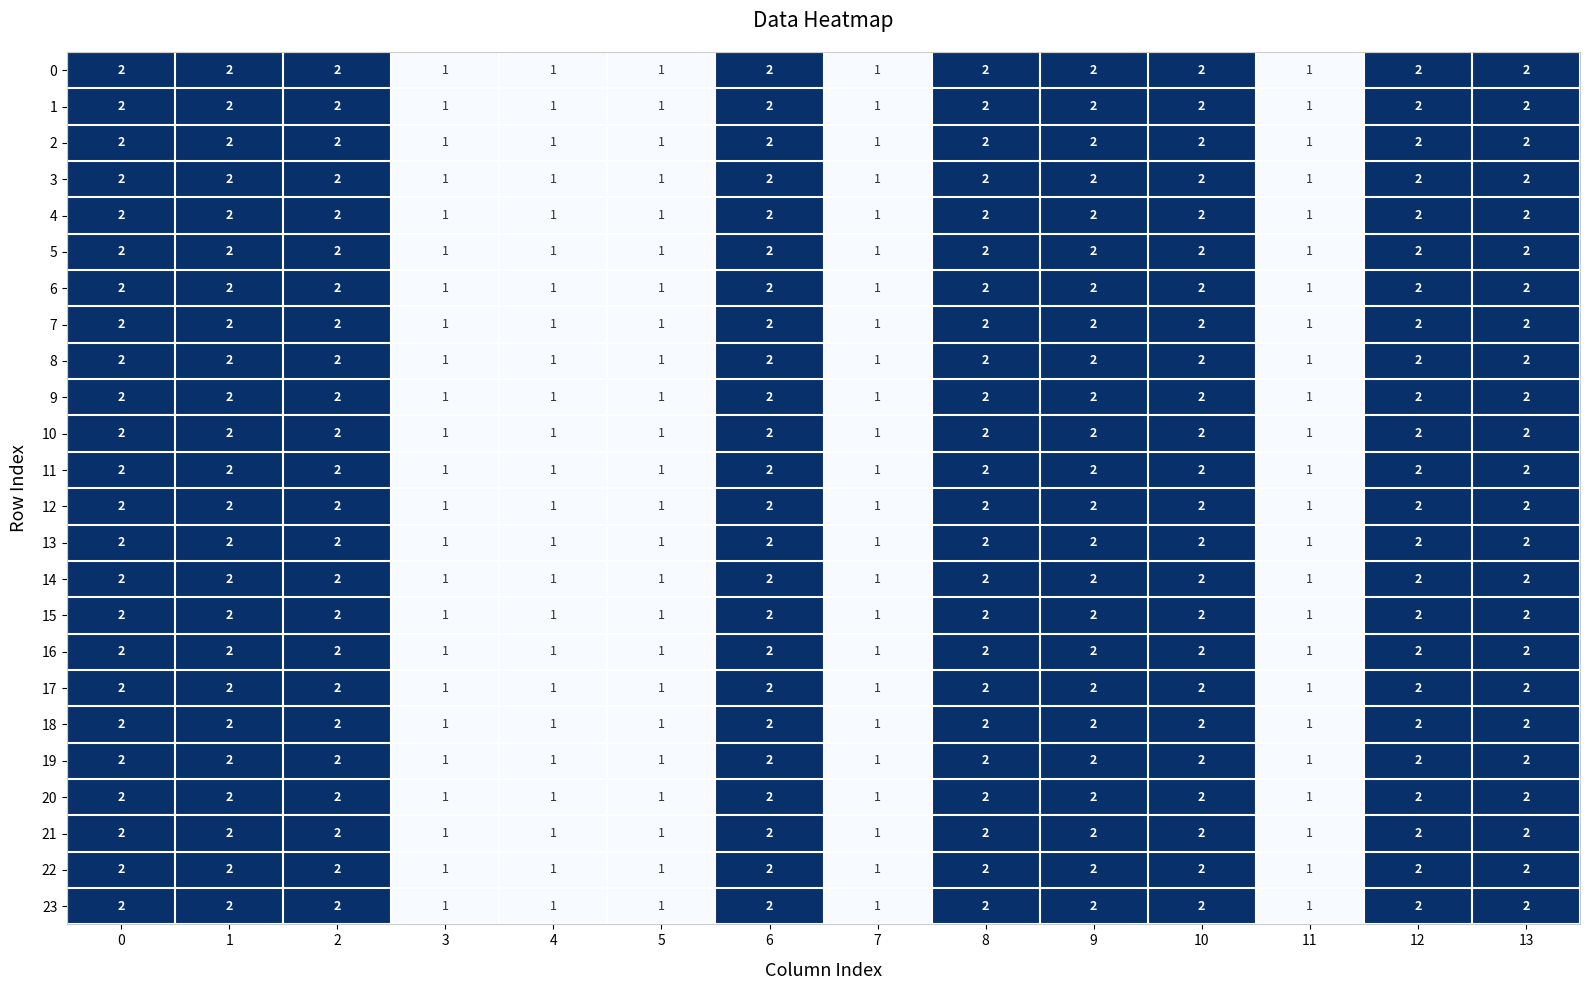

What is the sum of the 6 values at 12 and 10?

4